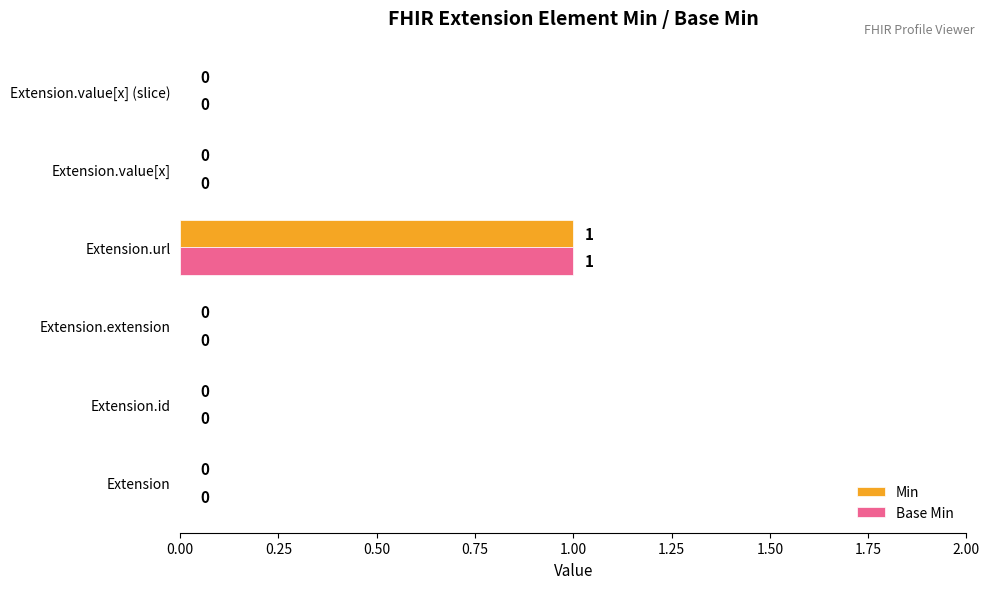

What is the sum of all Base Min values?

1